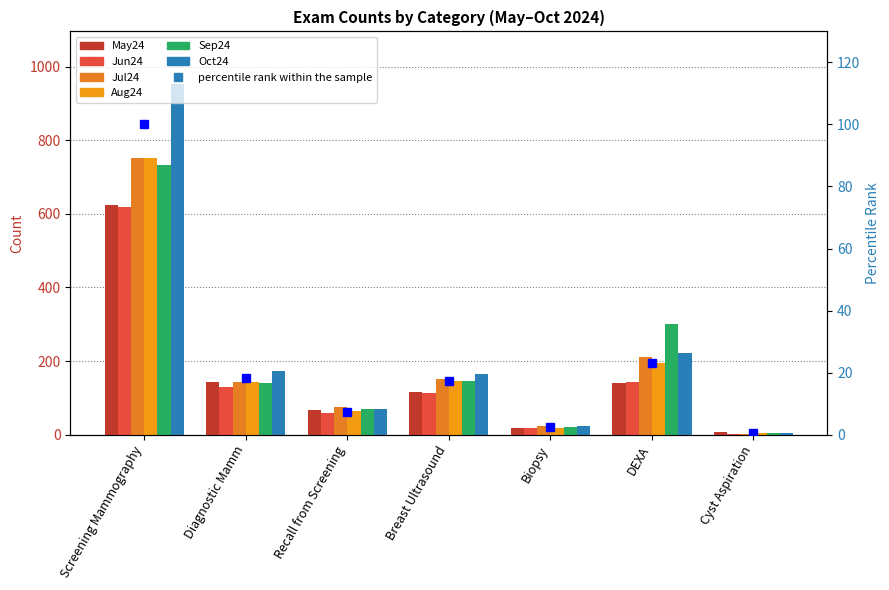

What is the label of the 5th bar from the left?

Biopsy